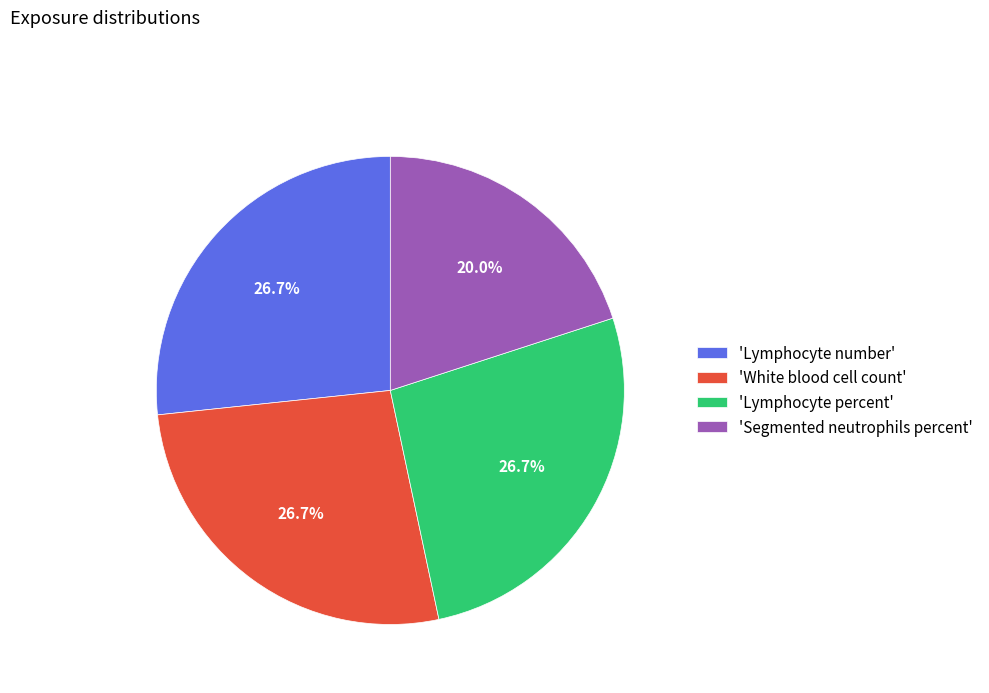

Which has a higher value, 'Segmented neutrophils percent' or 'Lymphocyte percent'?

'Lymphocyte percent'